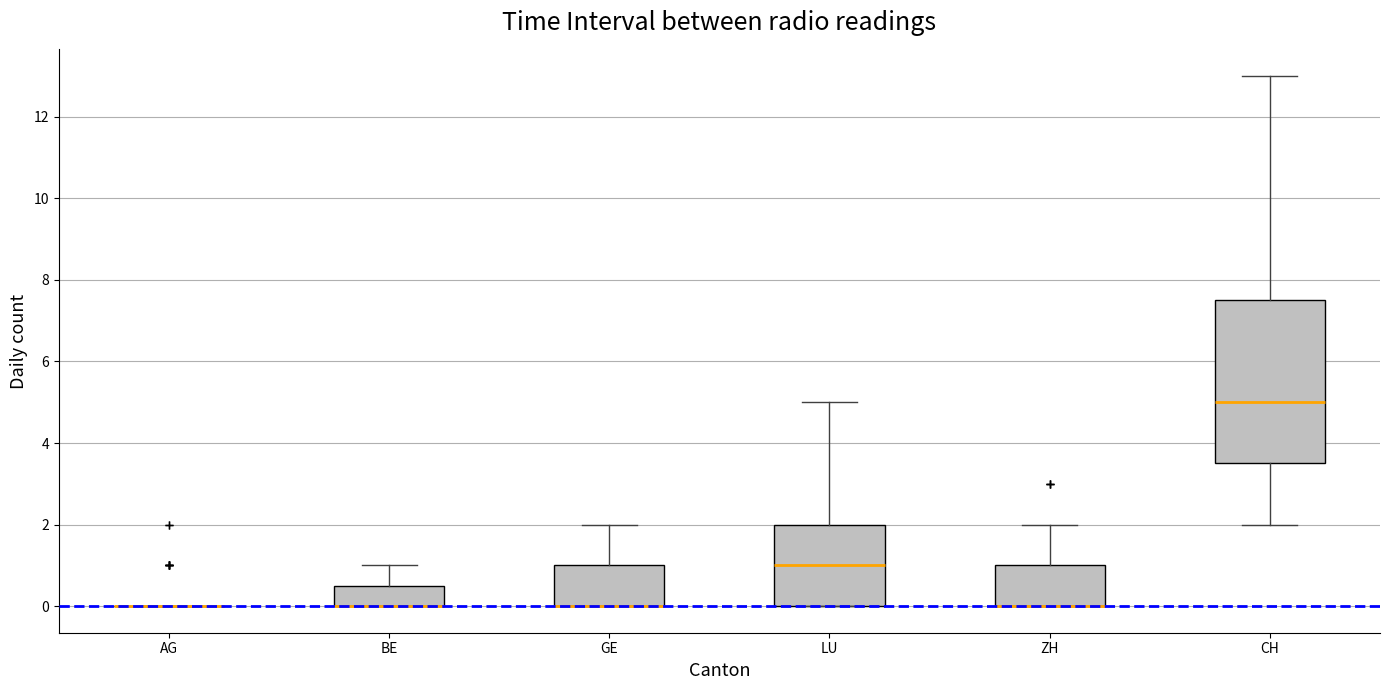

Reading left to right, read every box against the y-axis: the position of its median line, the range the box covers, and the ends of its whiskers. The values are not printed on the chart, so give them approximately, as read against the axis.

AG: box collapsed to a line at 0.0, whiskers 0.0 to 0.0
BE: median 0.0 (drawn on the box's lower edge), box 0.0 to 0.6, whiskers 0.0 to 1.0
GE: median 0.0 (drawn on the box's lower edge), box 0.0 to 1.0, whiskers 0.0 to 2.0
LU: median 1.0, box 0.0 to 2.0, whiskers 0.0 to 5.0
ZH: median 0.0 (drawn on the box's lower edge), box 0.0 to 1.0, whiskers 0.0 to 2.0
CH: median 5.0, box 3.6 to 7.6, whiskers 2.0 to 13.0